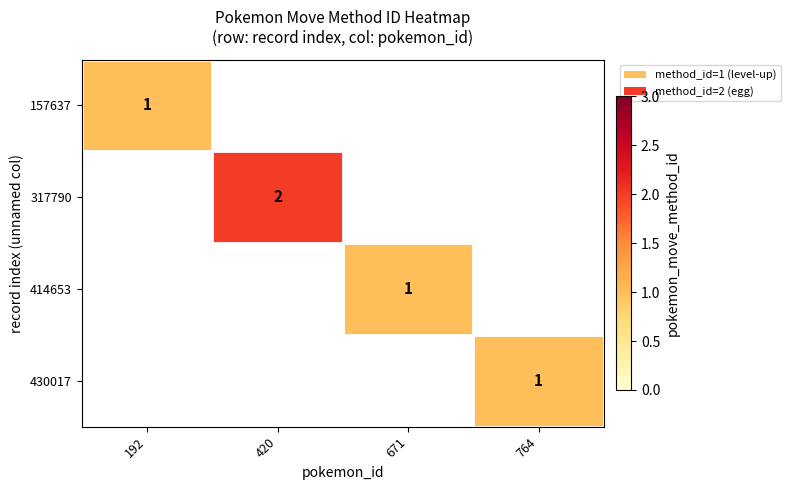

Is it true that 430017 equals 1 at 764?

True